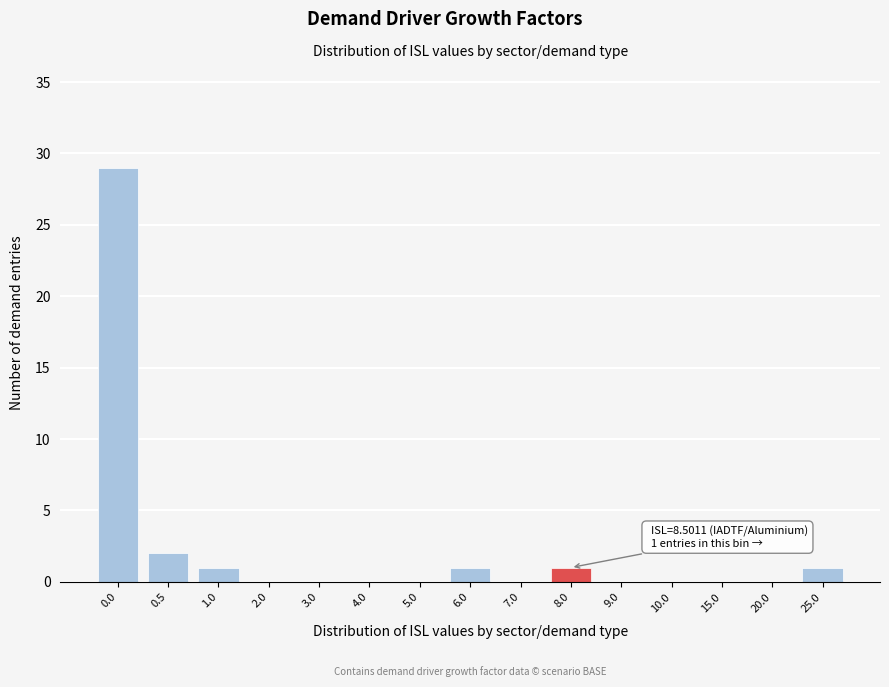

Reading left to right, list all the values displayed in this chart.

0.0=29	0.5=2	1.0=1	2.0=0	3.0=0	4.0=0	5.0=0	6.0=1	7.0=0	8.0=1	9.0=0	10.0=0	15.0=0	20.0=0	25.0=1